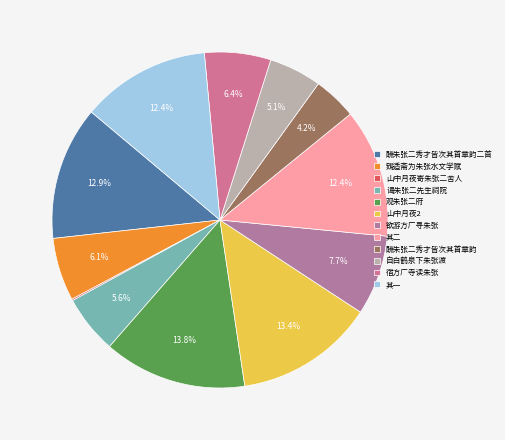

Which slice is the smallest?

山中月夜寄朱张二舍人